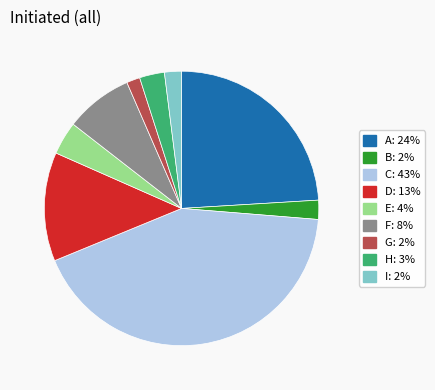

Which has a higher value, H or F?

F